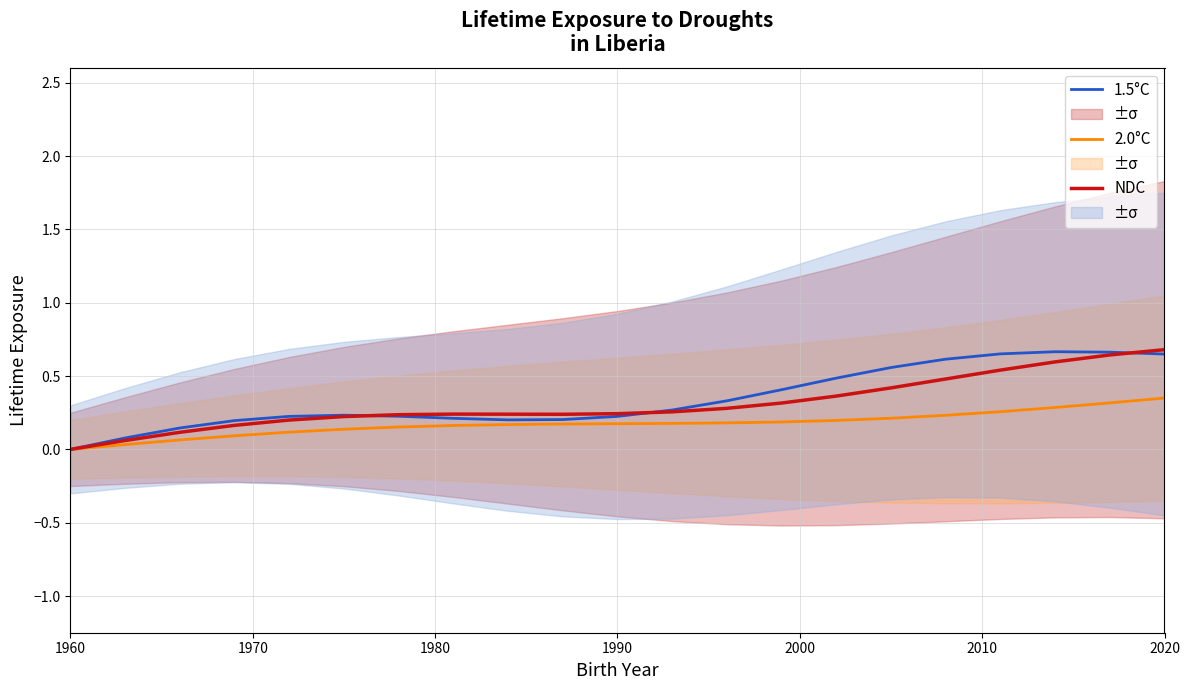

Reading left to right, what are all the values shown in this chart?

1.5°C: 0.0	0.1	0.1	0.2	0.2	0.2	0.2	0.2	0.2	0.2	0.2	0.3	0.3	0.4	0.5	0.6	0.6	0.7	0.7	0.7	0.7
2.0°C: 0.0	0.0	0.1	0.1	0.1	0.1	0.2	0.2	0.2	0.2	0.2	0.2	0.2	0.2	0.2	0.2	0.2	0.3	0.3	0.3	0.3
NDC: 0.0	0.1	0.1	0.2	0.2	0.2	0.2	0.2	0.2	0.2	0.2	0.3	0.3	0.3	0.4	0.4	0.5	0.5	0.6	0.6	0.7